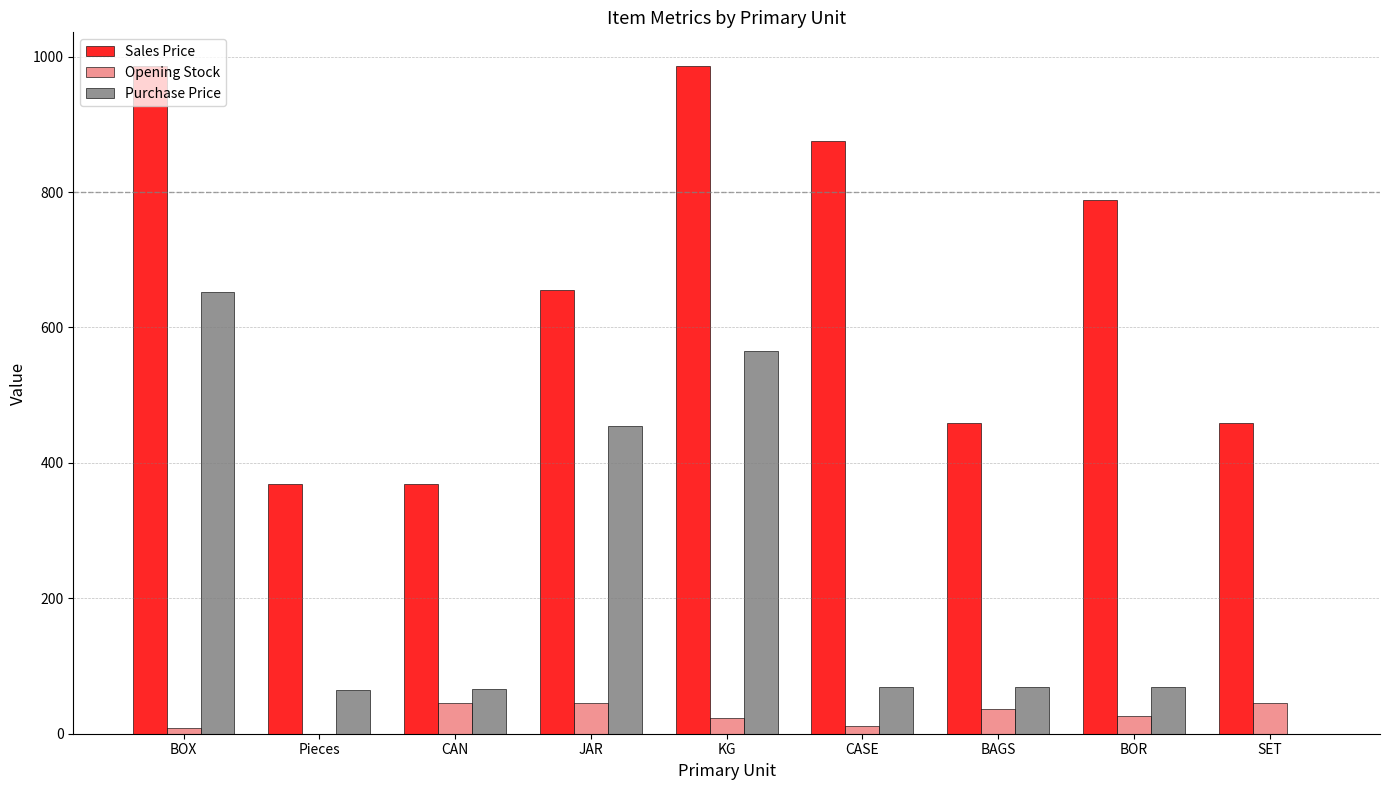

Which series has the largest total across all categories?

Sales Price